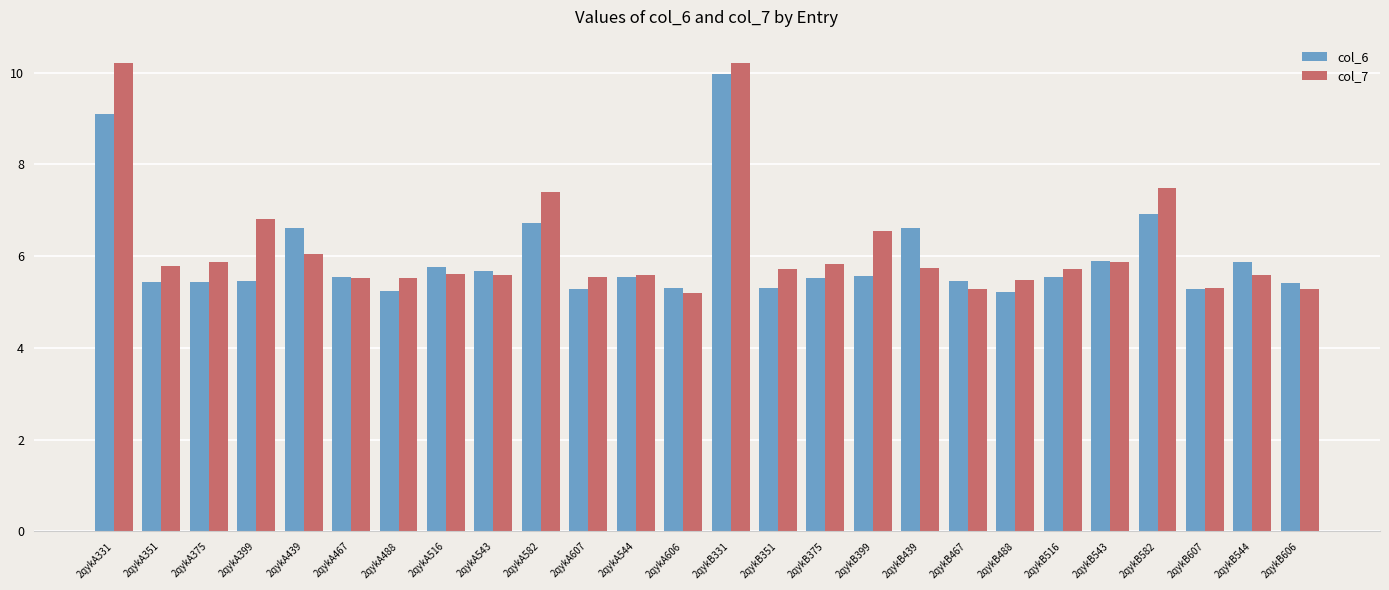

How many bars are there in total?

52